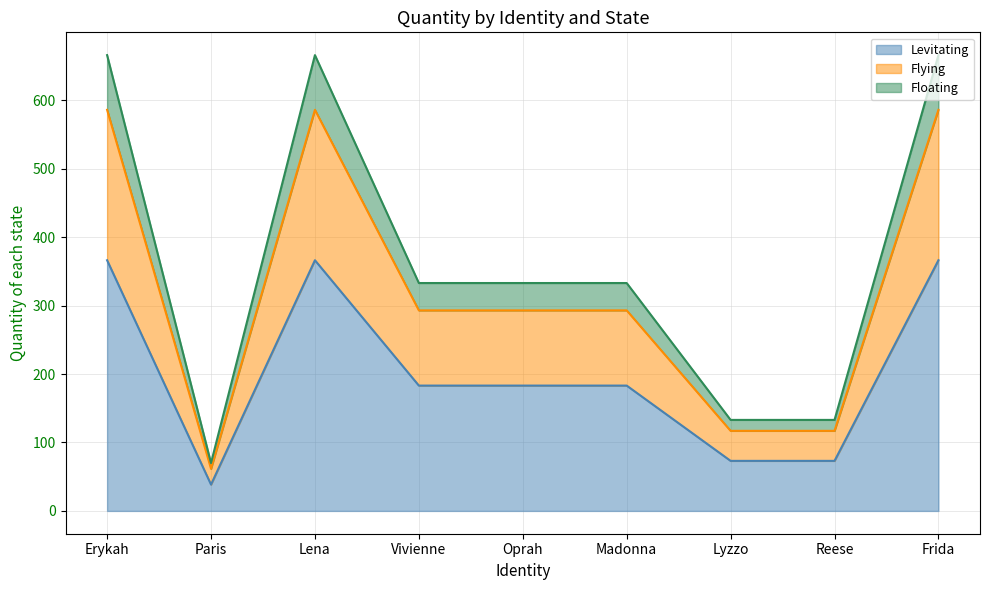

How many values in the Floating series are below 333?

3